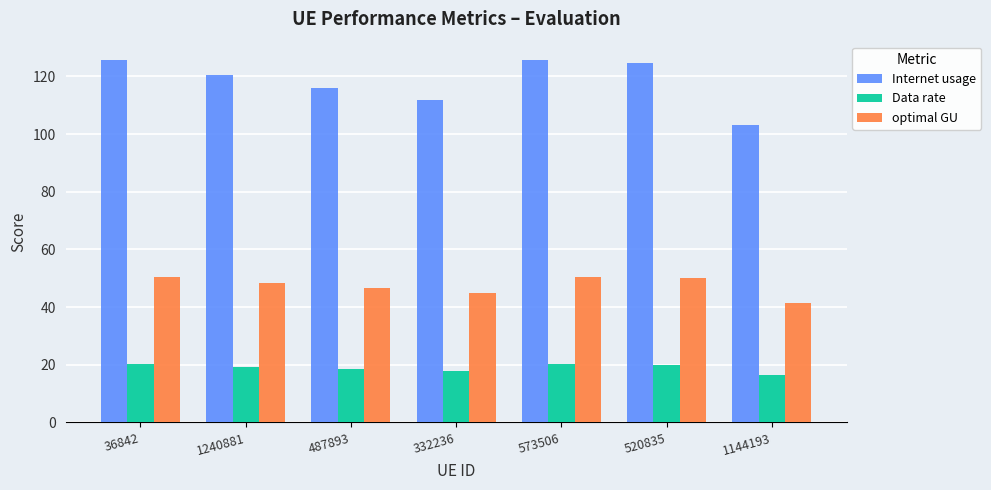

What is the sum of all optimal GU values?

331.9